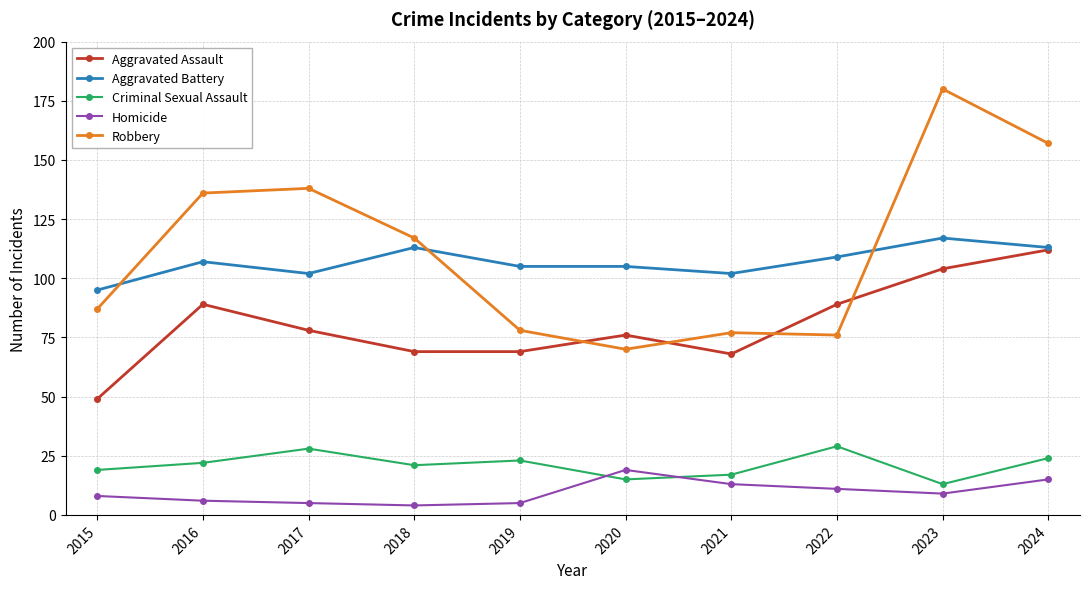

Is it true that Homicide equals 20 at 2021?

False